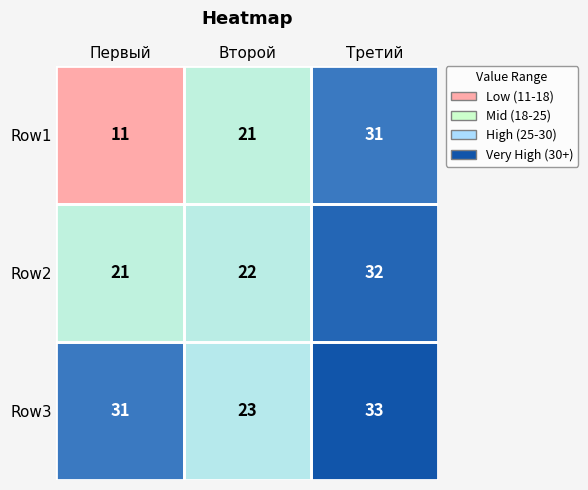

Which series has the largest range (max minus min)?

Row1